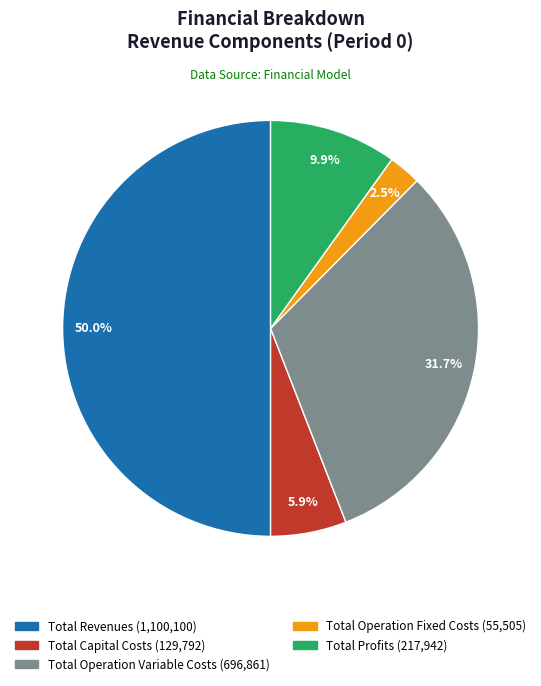

Does Total Operation Fixed Costs (55,505) account for over 50% of the chart?

No